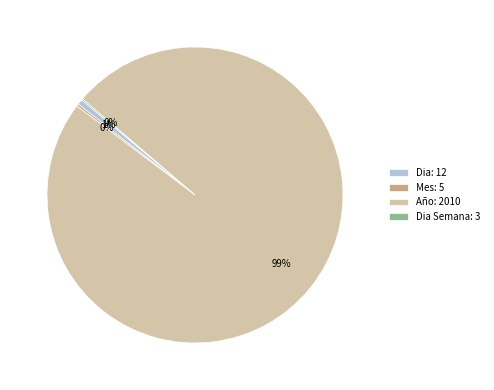

To the nearest percent, what is the average slice percentage?

25%